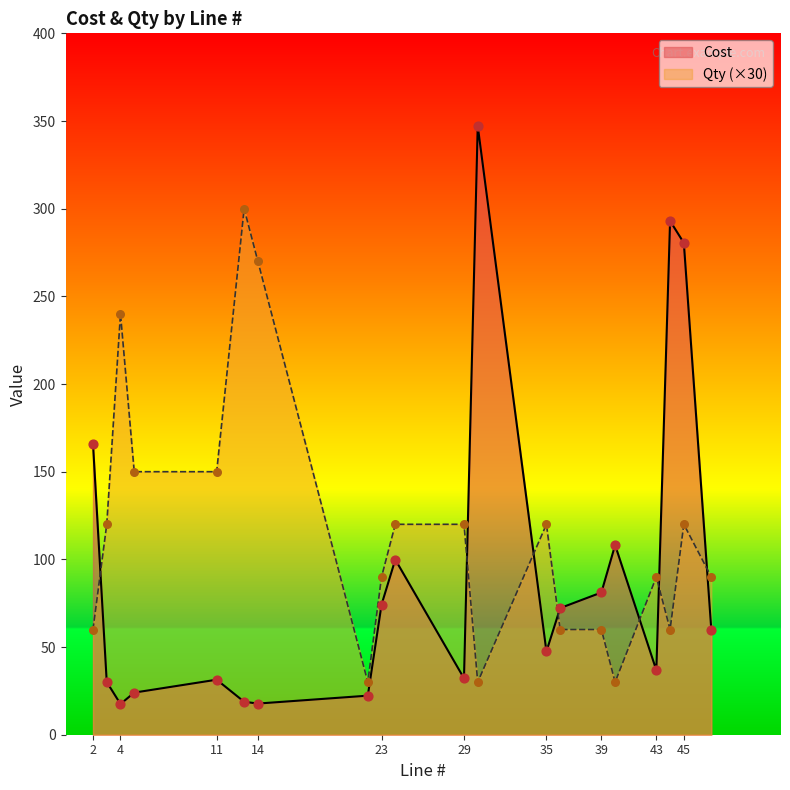

Which series has the largest Y range (max minus min)?

Cost